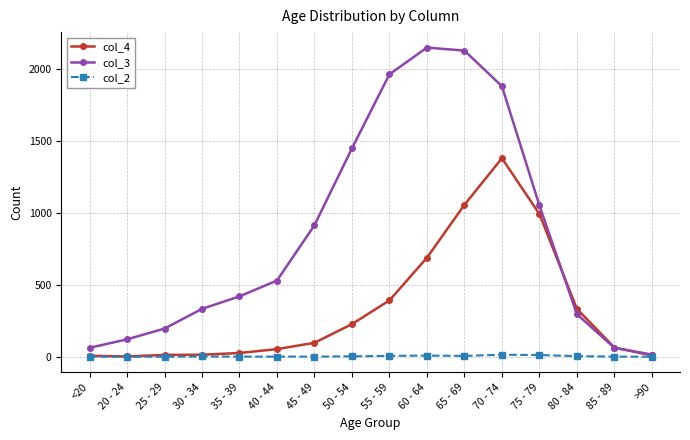

What is the total value across all series at 55 - 59?

2363